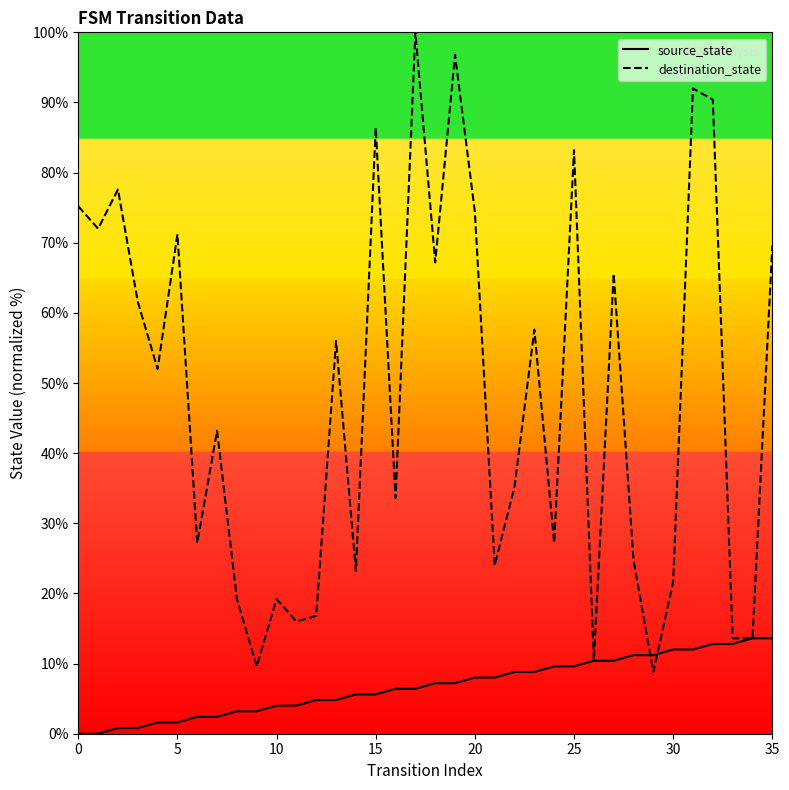

The value of source_state at 35 is 18.2. True or false?

False